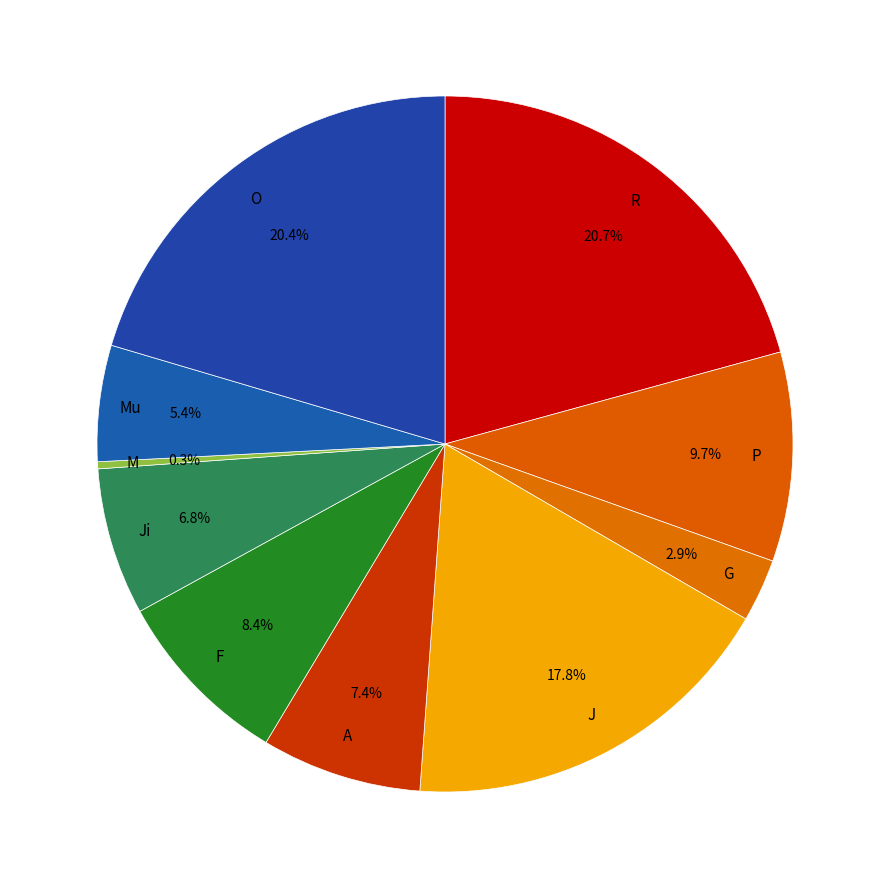

Which has a higher value, O or A?

O